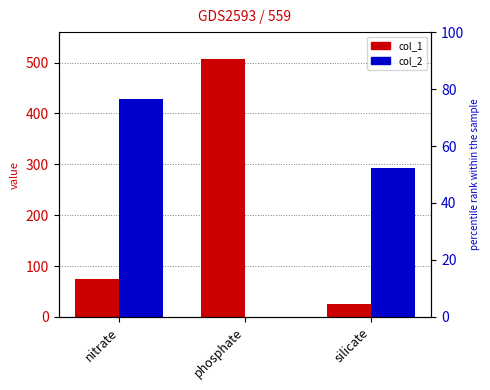

Rank the categories by col_1 value from highest to lowest.

phosphate, nitrate, silicate